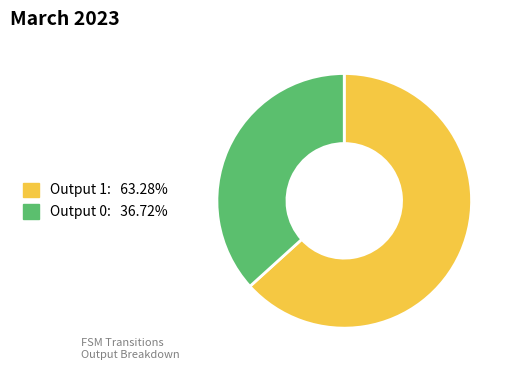

What is the ratio of the value at Output 1: 63.28% to the value at Output 0: 36.72%?

1.7